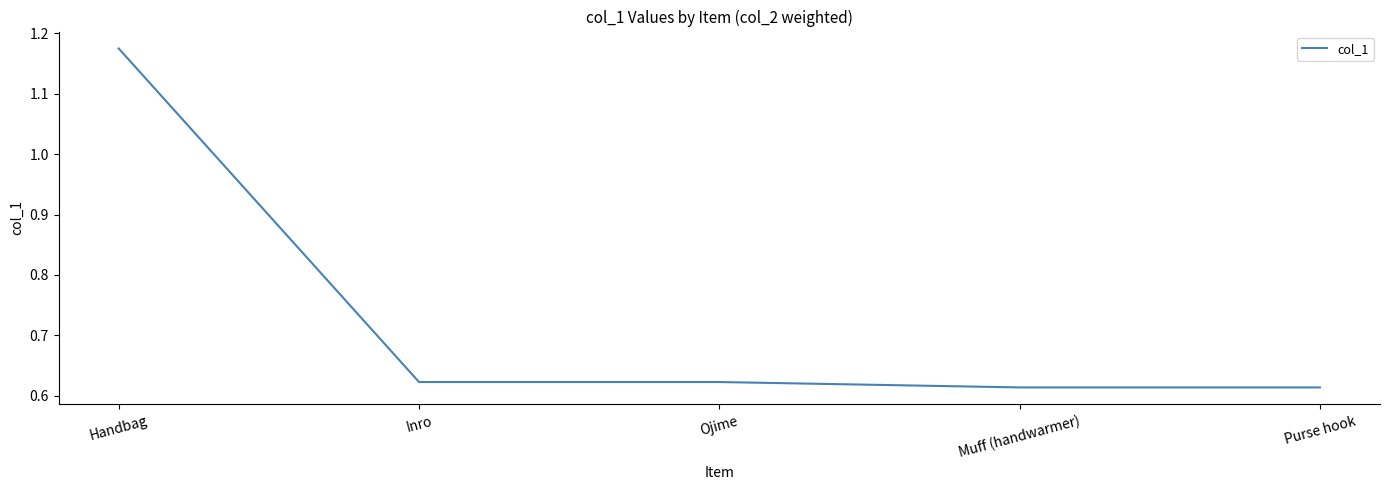

How many lines are shown in the chart?

1